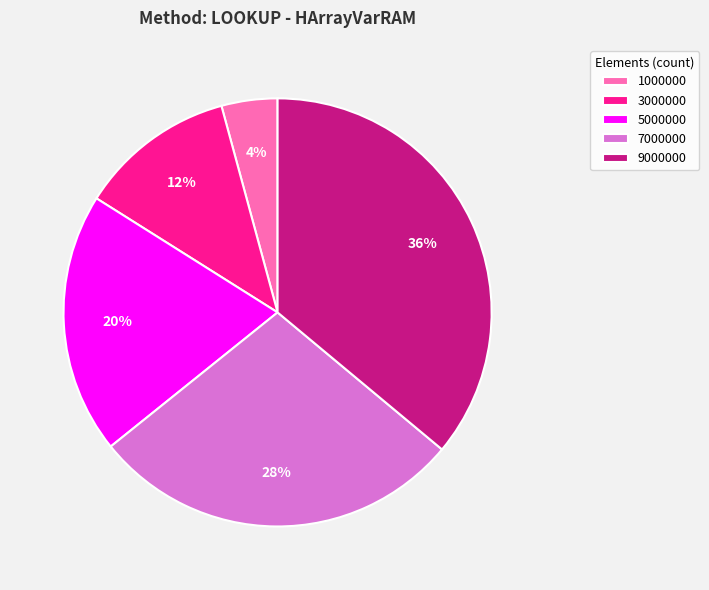

Between 3000000 and 9000000, which is larger?

9000000